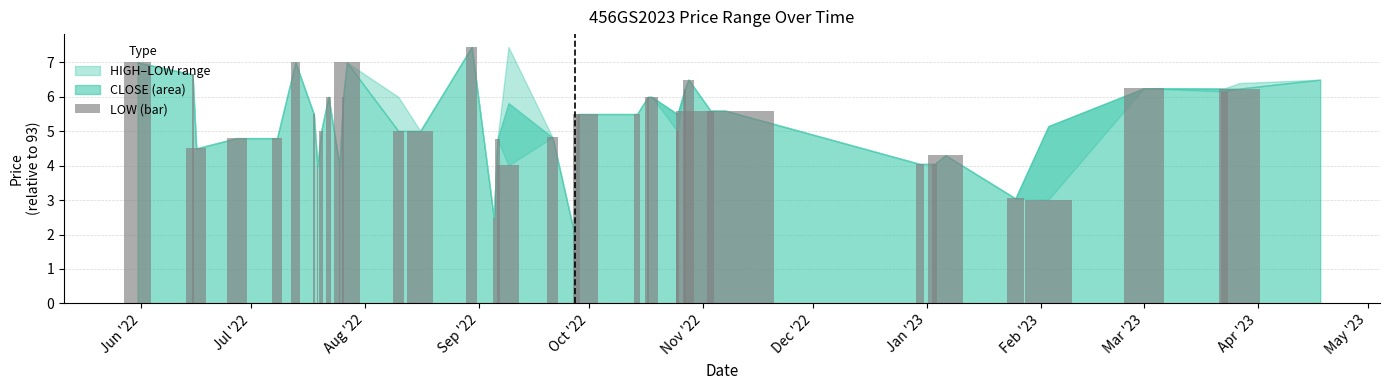

What is the greatest value displayed?

7.5